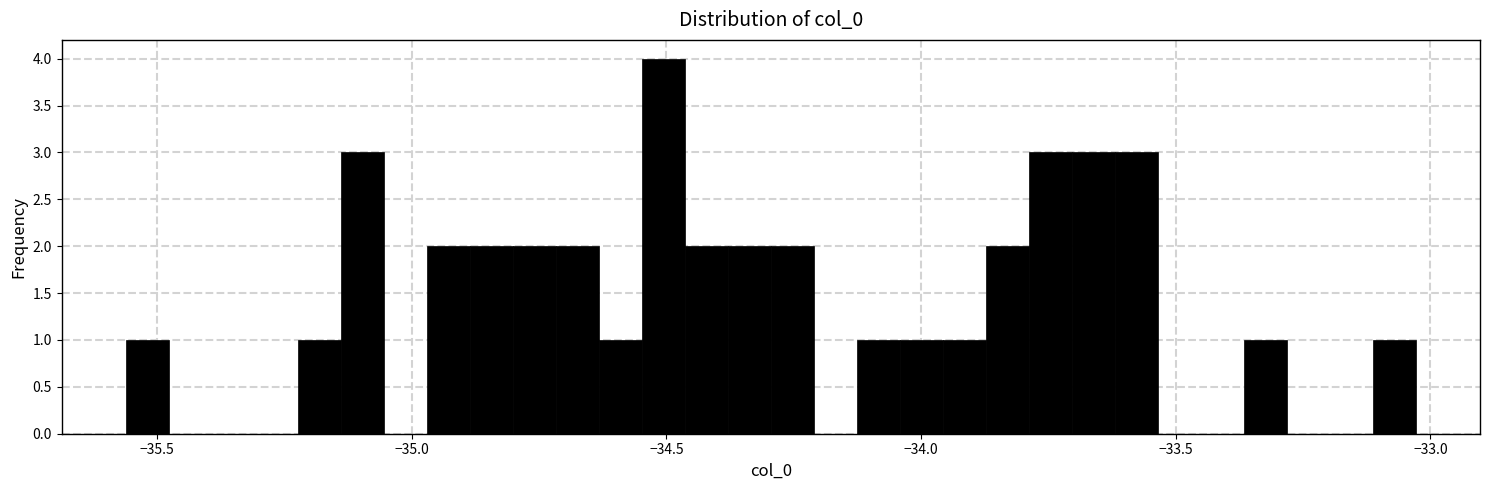

Read against the x-axis, roughly where is the centre of the tallest bar?

-34.50